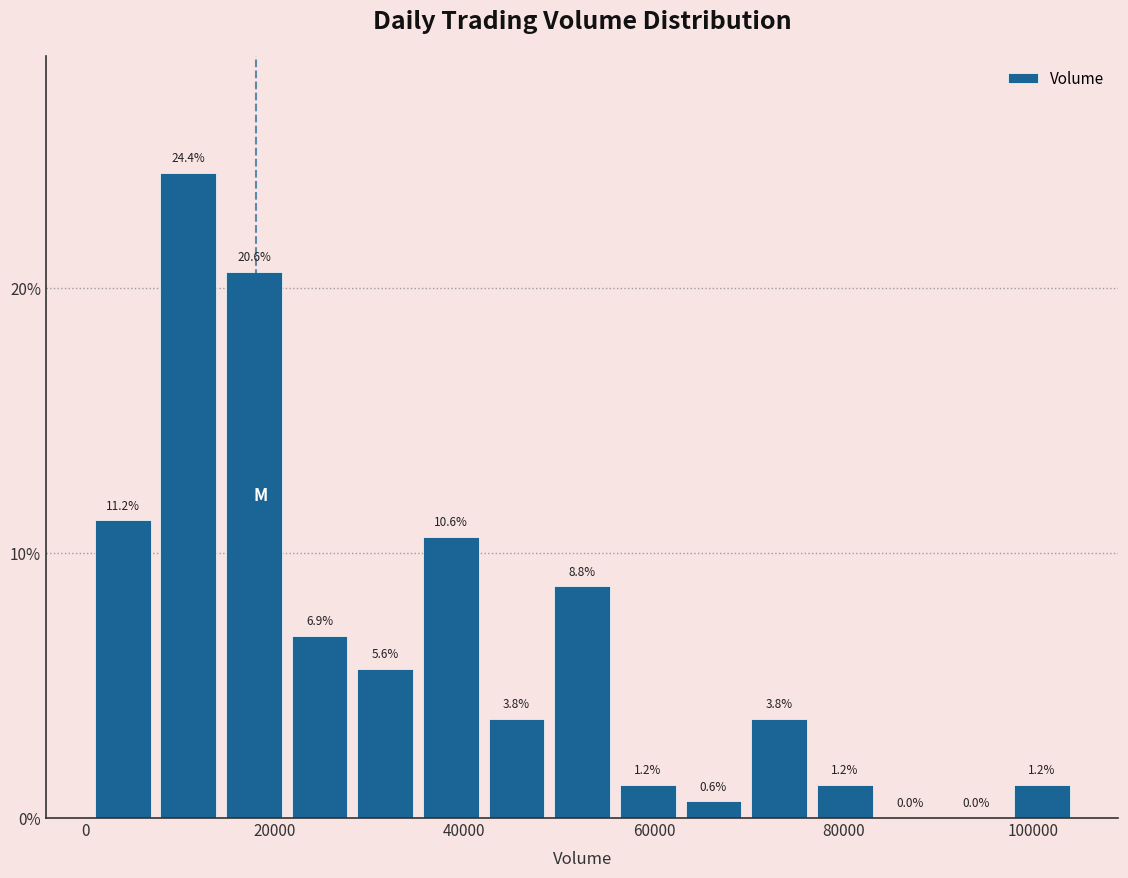

Around what value on the x-axis is the tallest bar? Give the approximate position of its centre, as read against the axis.

10000